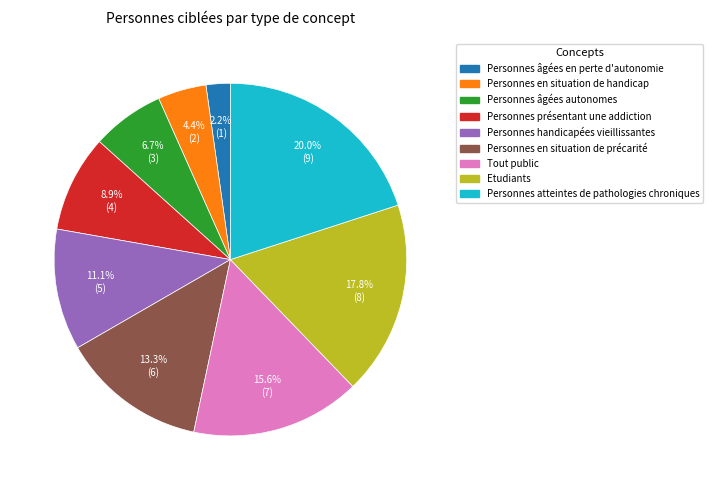

Does any single category account for the majority?

No